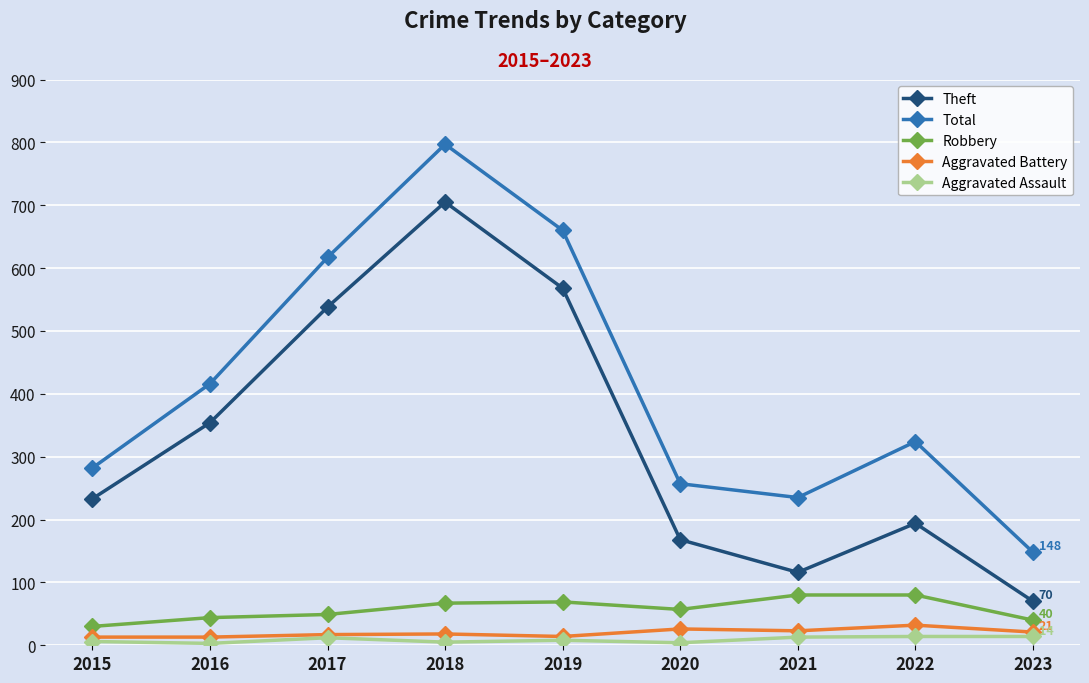

Rank the series at 2018 from lowest to highest value.

Aggravated Assault, Aggravated Battery, Robbery, Theft, Total